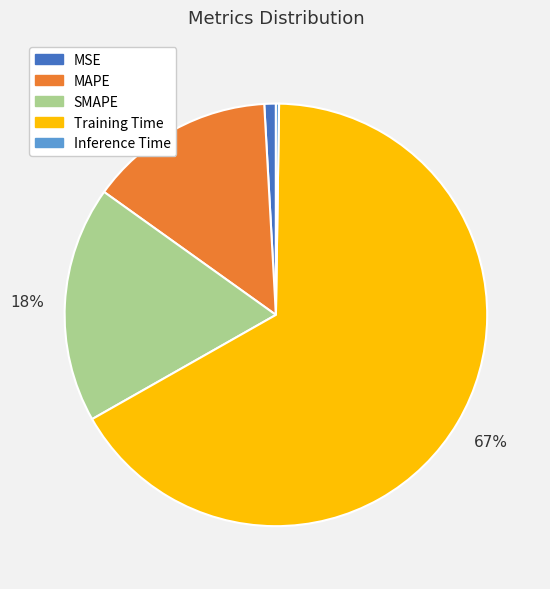

Combined, do SMAPE and Training Time account for over 50%?

Yes